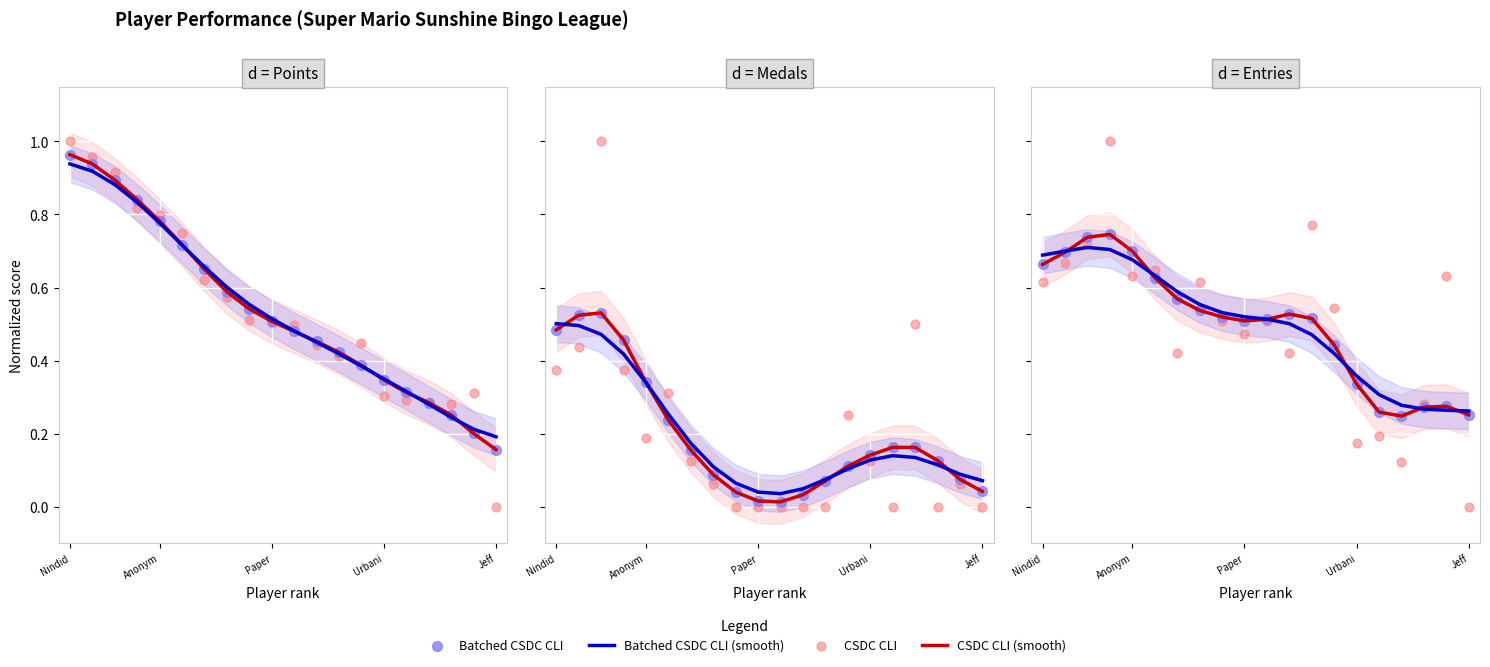

Which series contains the lowest Y value?

CSDC CLI